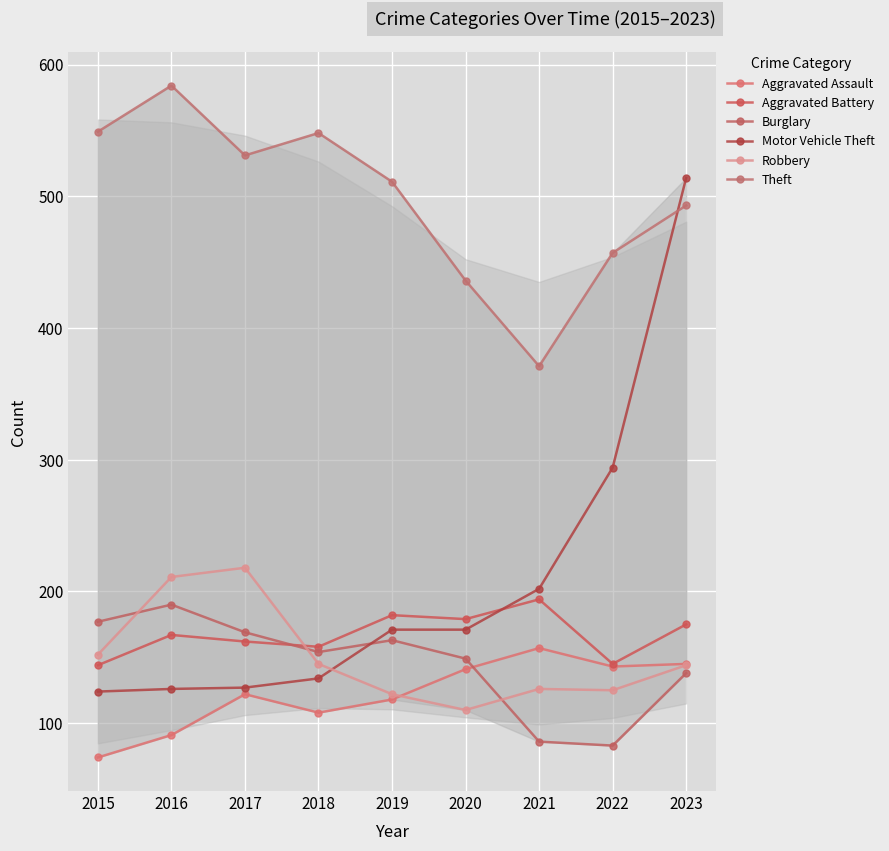

List the series in order of their peak value, highest first.

Theft, Motor Vehicle Theft, Robbery, Aggravated Battery, Burglary, Aggravated Assault